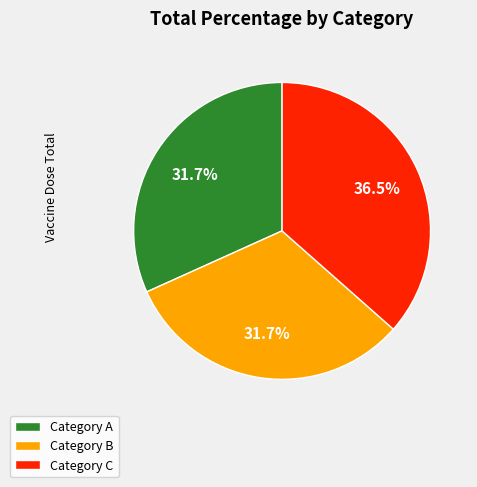

What is the largest slice in the pie chart?

Category C